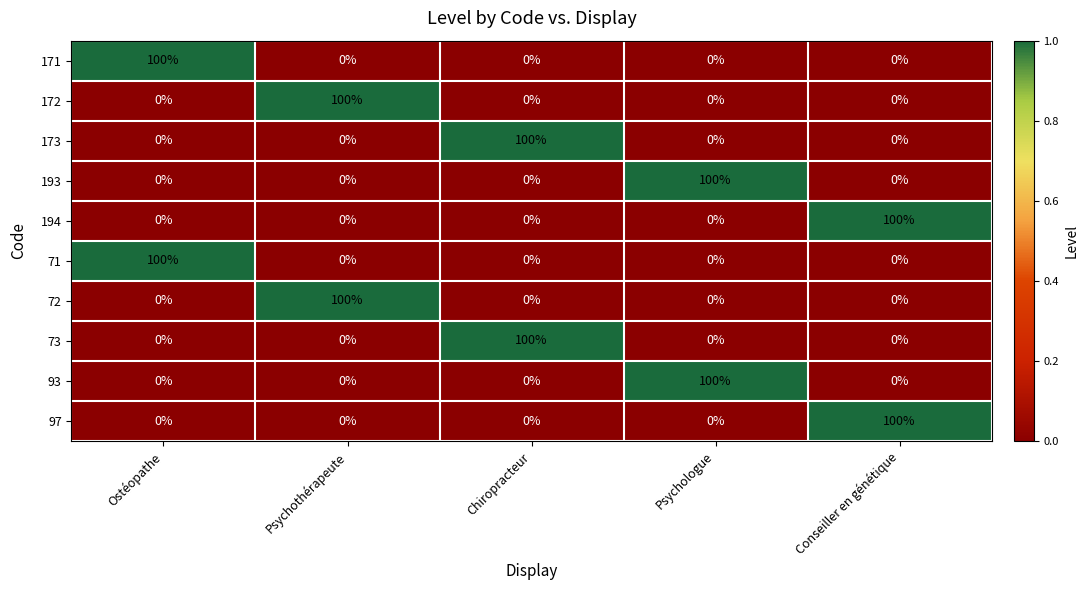

Is it true that 193 equals -35 at Psychothérapeute?

False